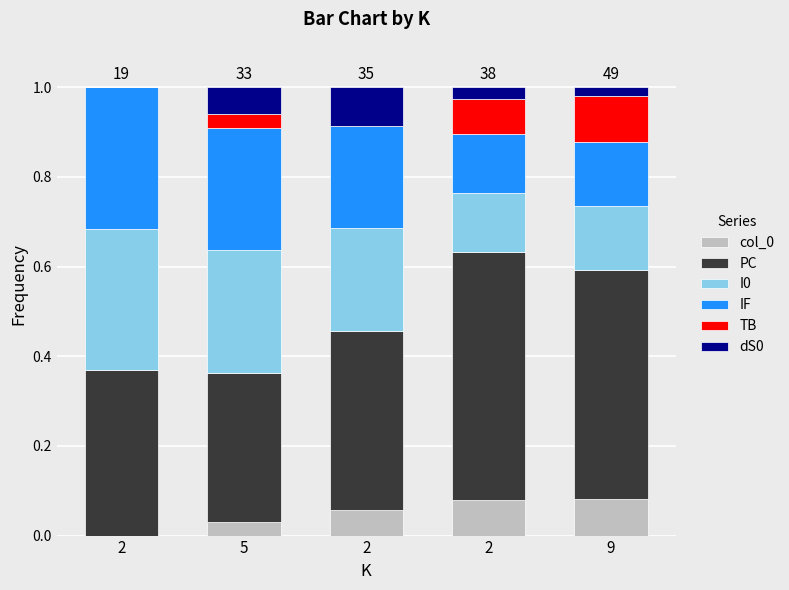

How many values in the col_0 series exceed 0?

4